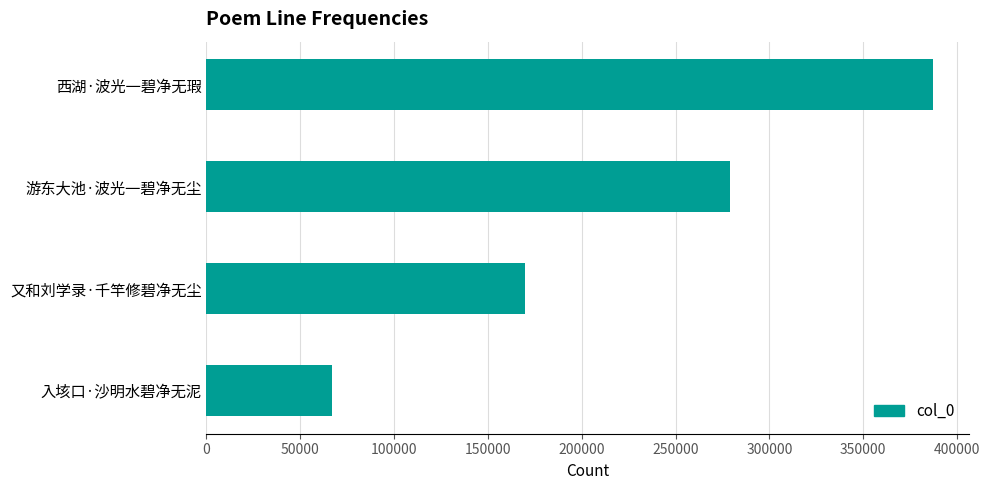

At which label is the value closest to 226965?

游东大池·波光一碧净无尘